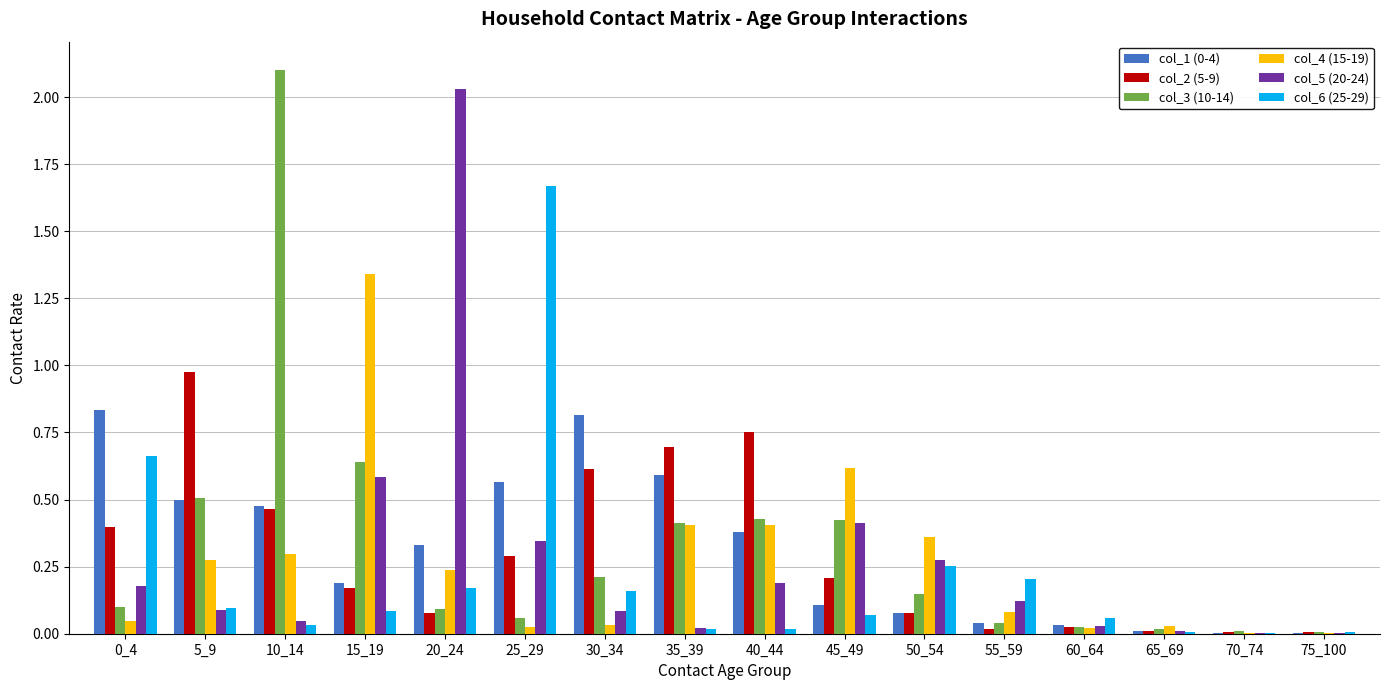

Where is col_3 (10-14) nearest to the value 1?

15_19